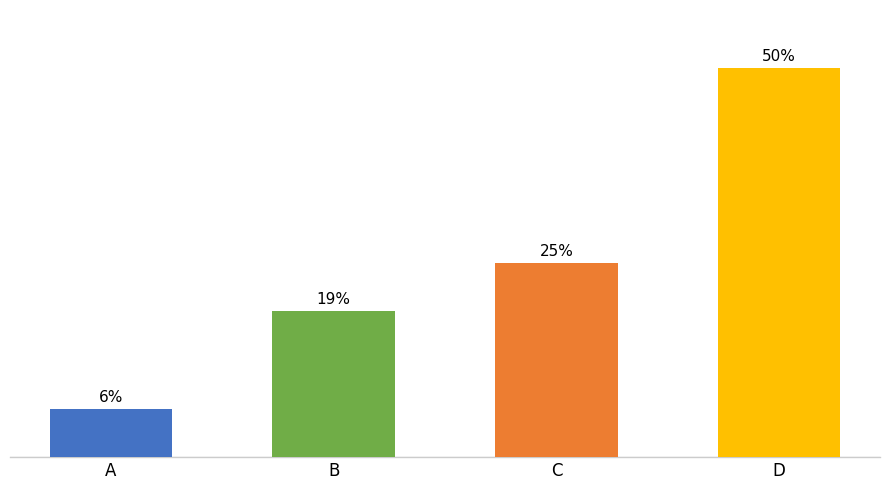

At which label is the value closest to 28?

C